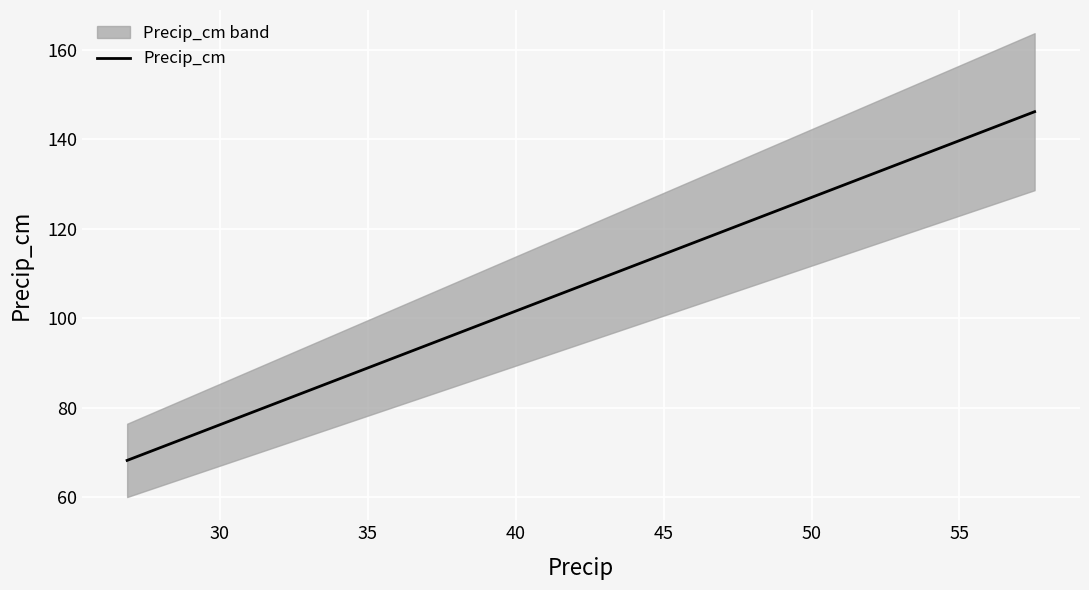

How many data points are less than 101?

20